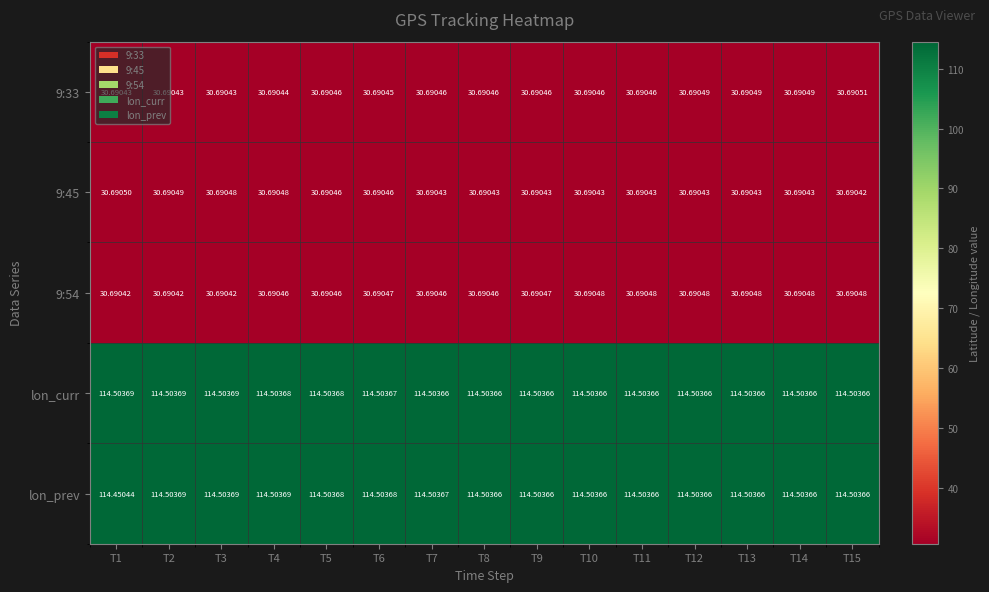

Which series has the largest range (max minus min)?

lon_prev